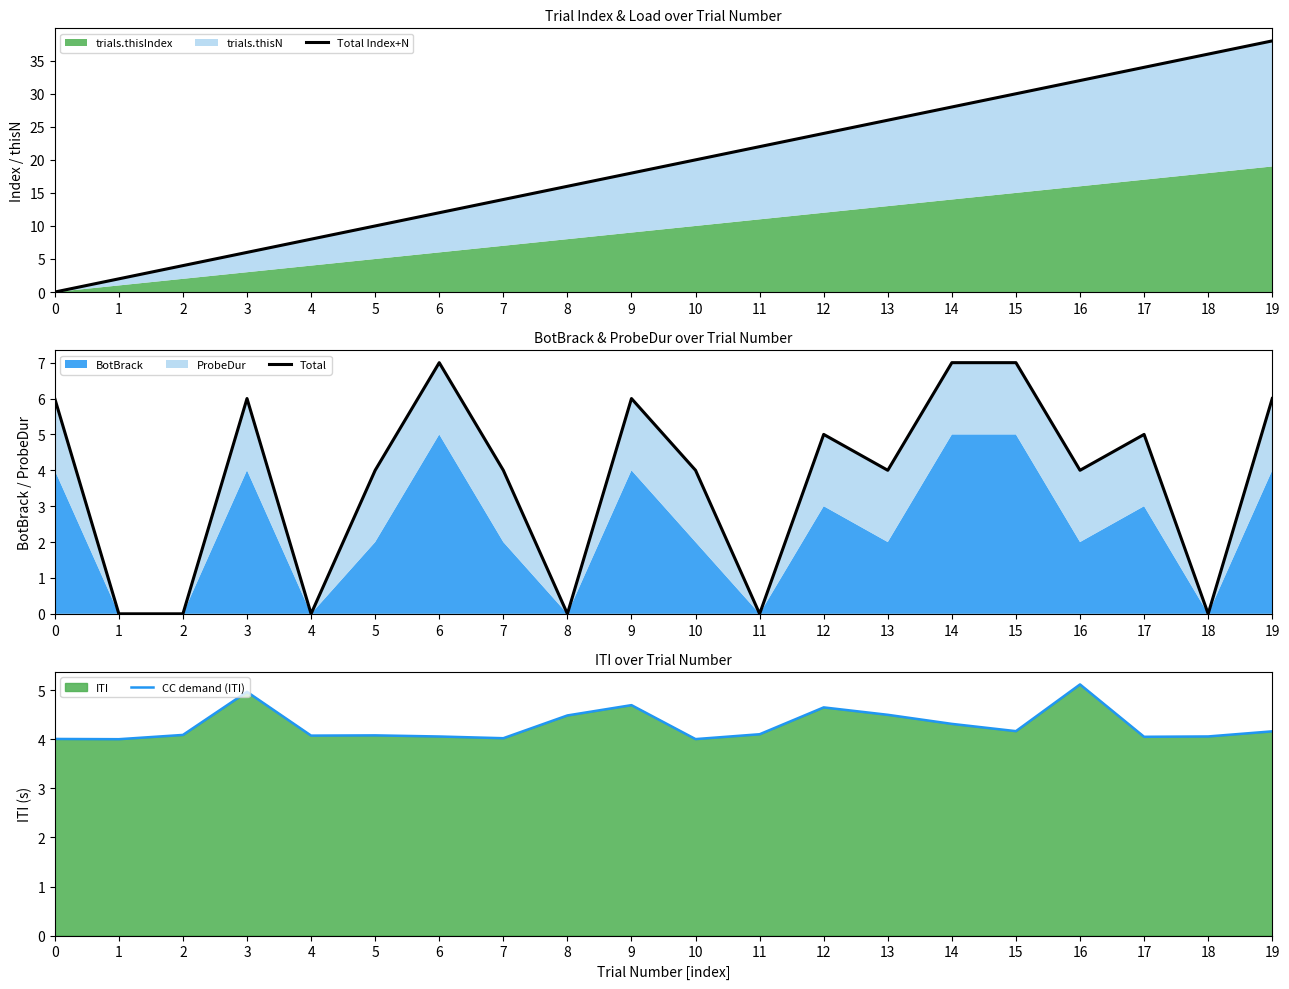

True or false: Total Index+N has a value of 0.7 at 1.

False